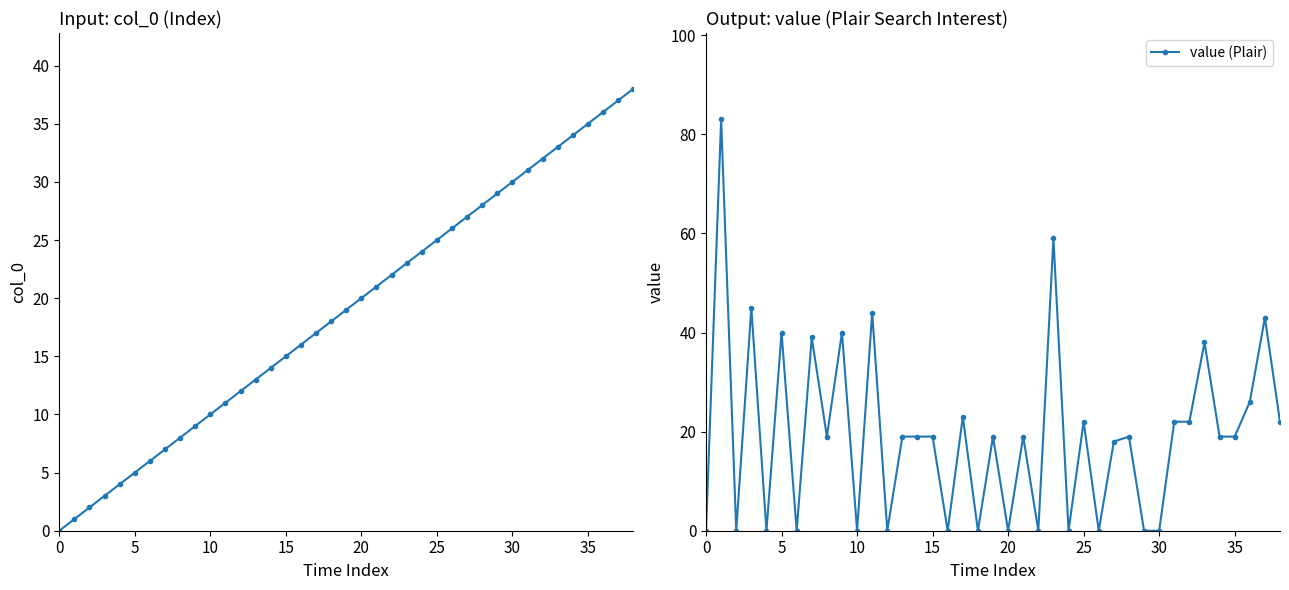

Rank the series by their average value, from lowest to highest.

col_0, value (Plair)